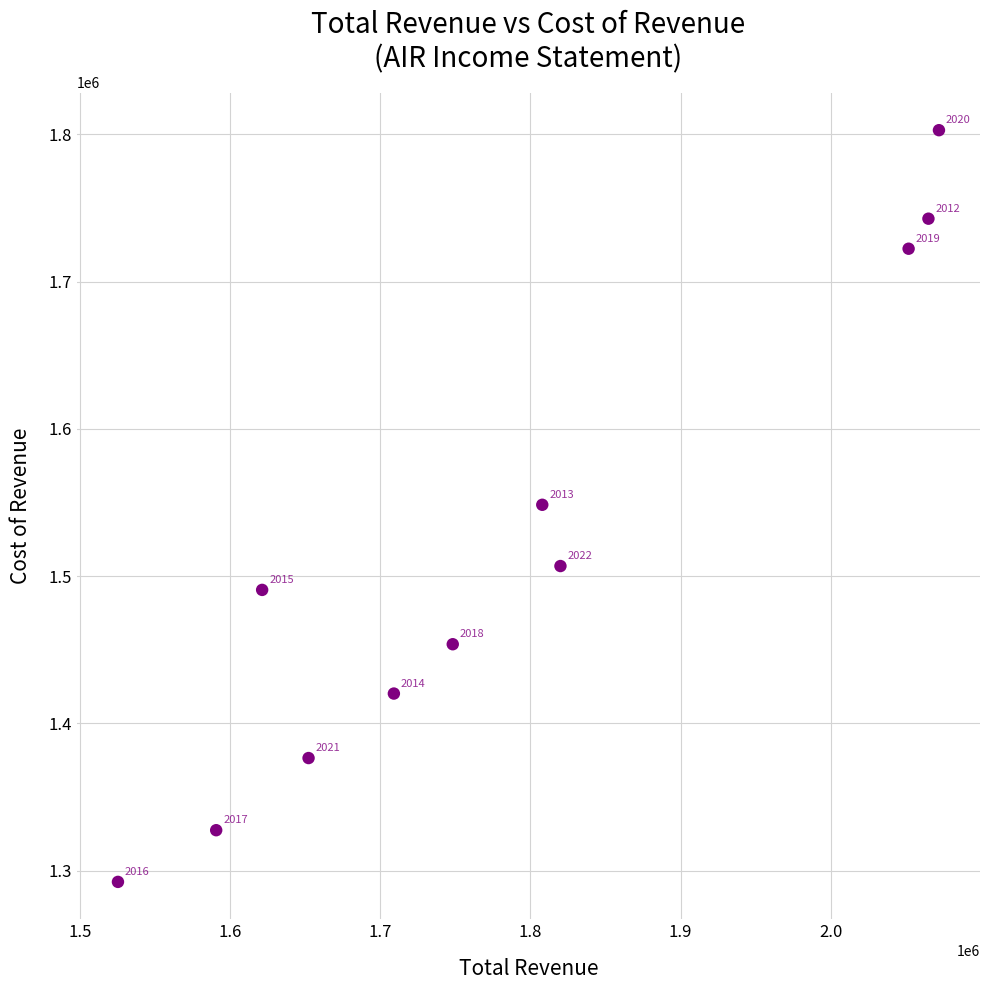

What Y value in the scatter plot is closest to 1547550?

1548400